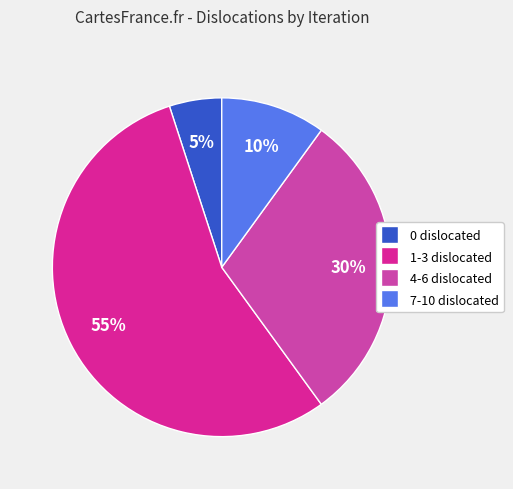

To the nearest percent, what percentage of the pie is 0 dislocated?

5%